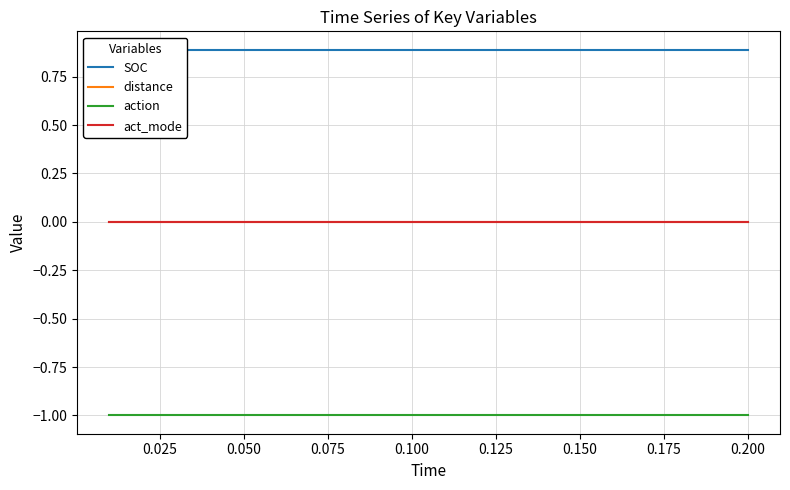

What is the smallest value displayed?

-1.0